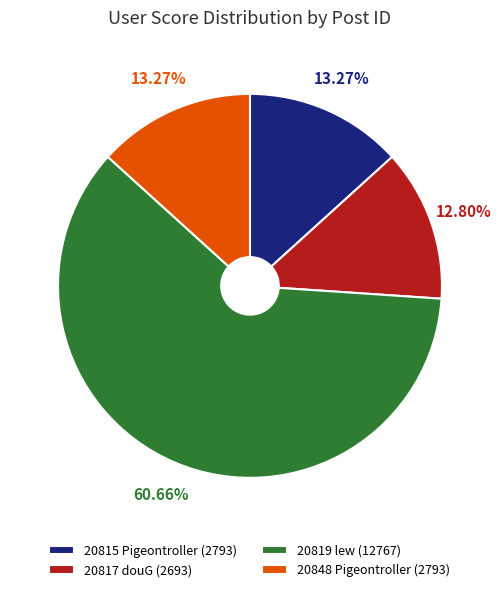

True or false: 20819 lew accounts for 54% of the total.

False